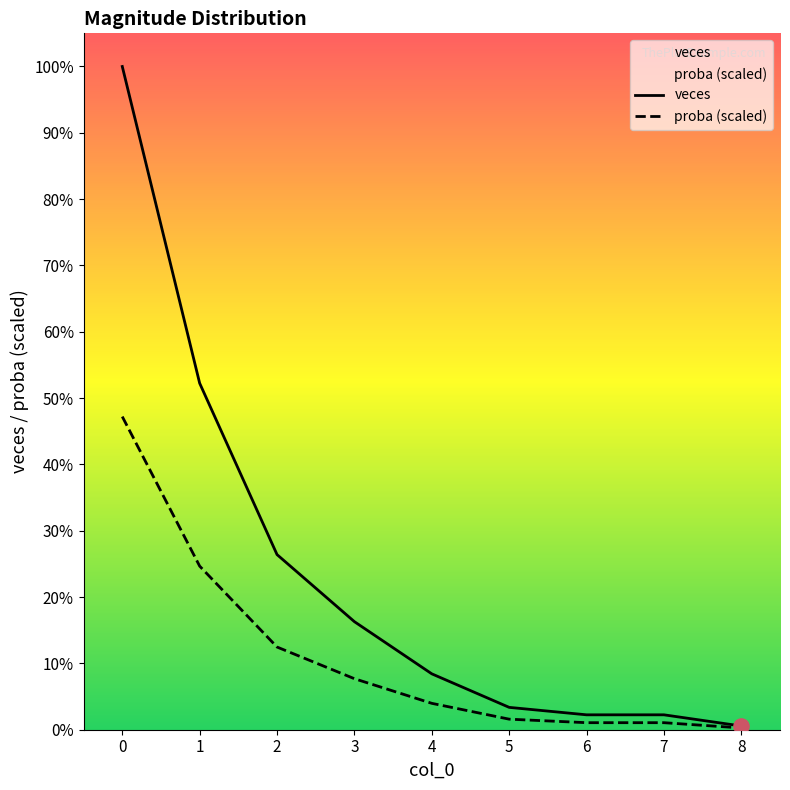

Which series has the largest total across all categories?

veces